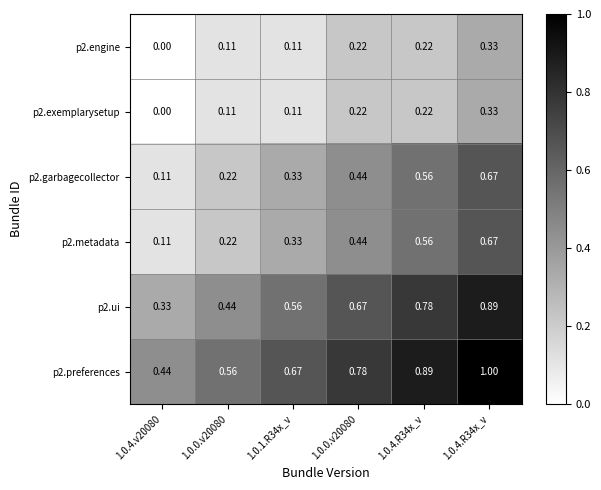

Count the number of data series in this chart.

6